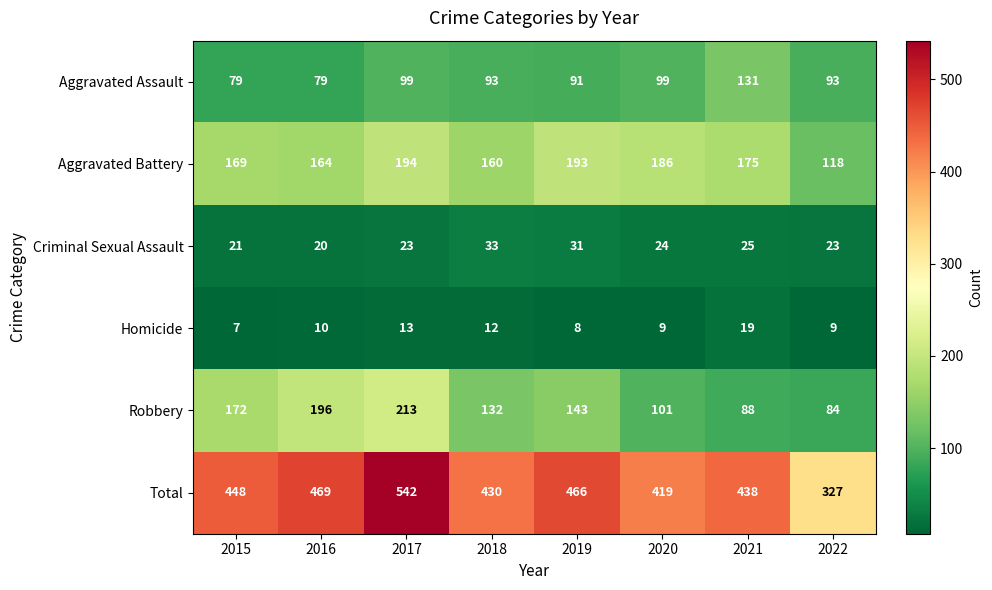

Rank the series by their maximum value, from lowest to highest.

Homicide, Criminal Sexual Assault, Aggravated Assault, Aggravated Battery, Robbery, Total